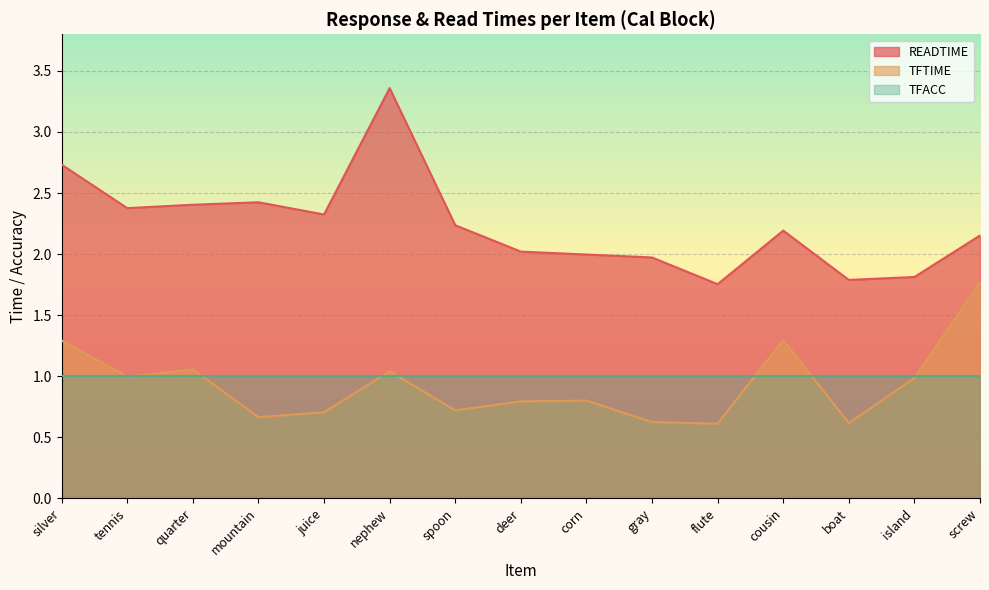

What is the label of the 10th point from the right?

nephew